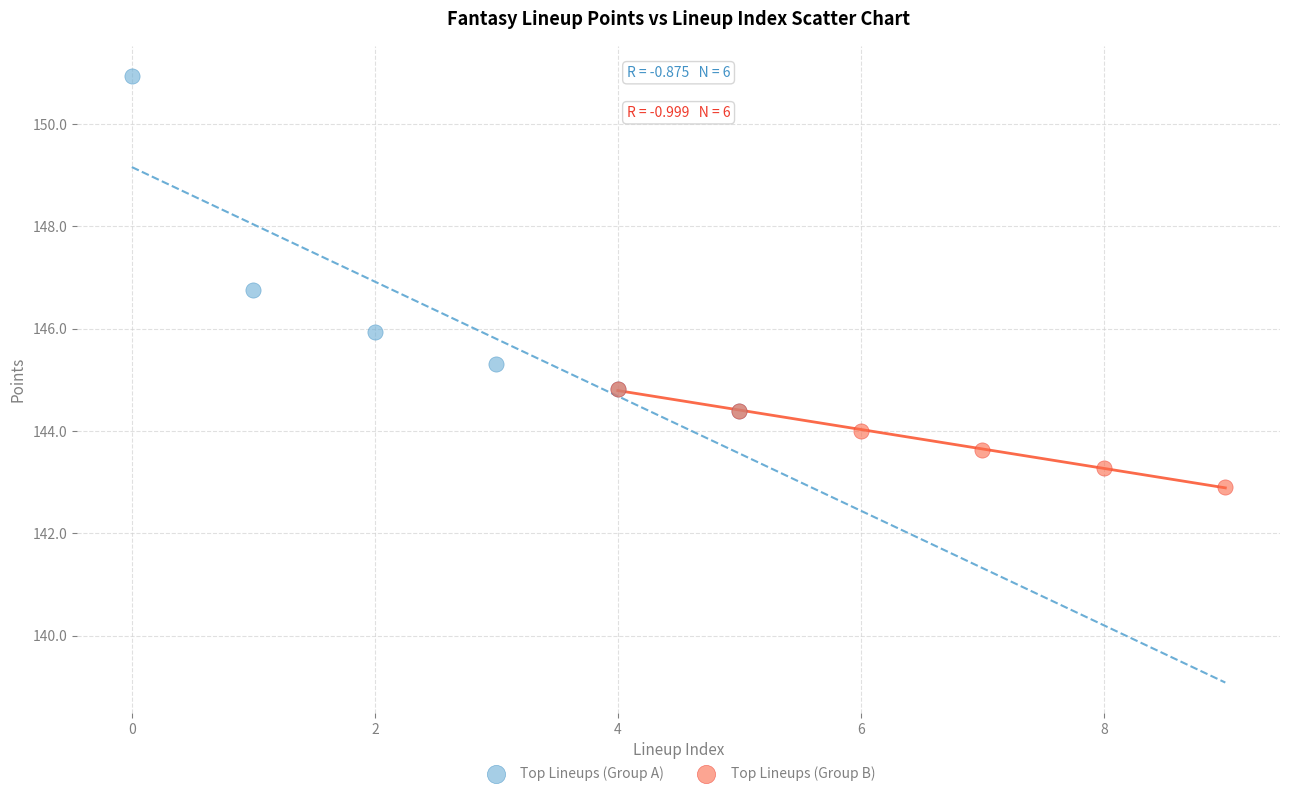

Which series reaches the maximum Y coordinate?

Top Lineups (Group A)